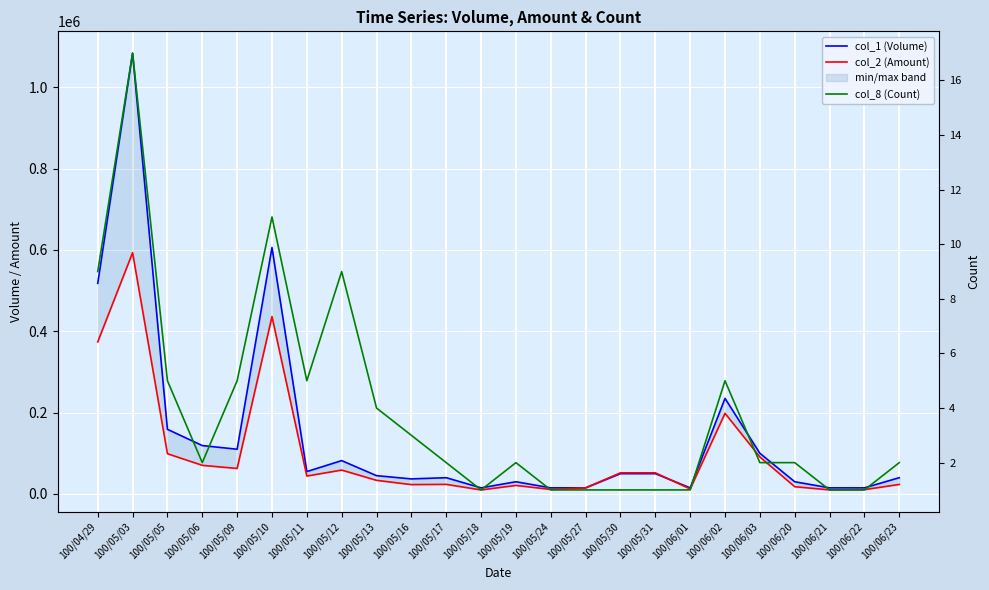

Which series has the largest total across all categories?

col_1 (Volume)